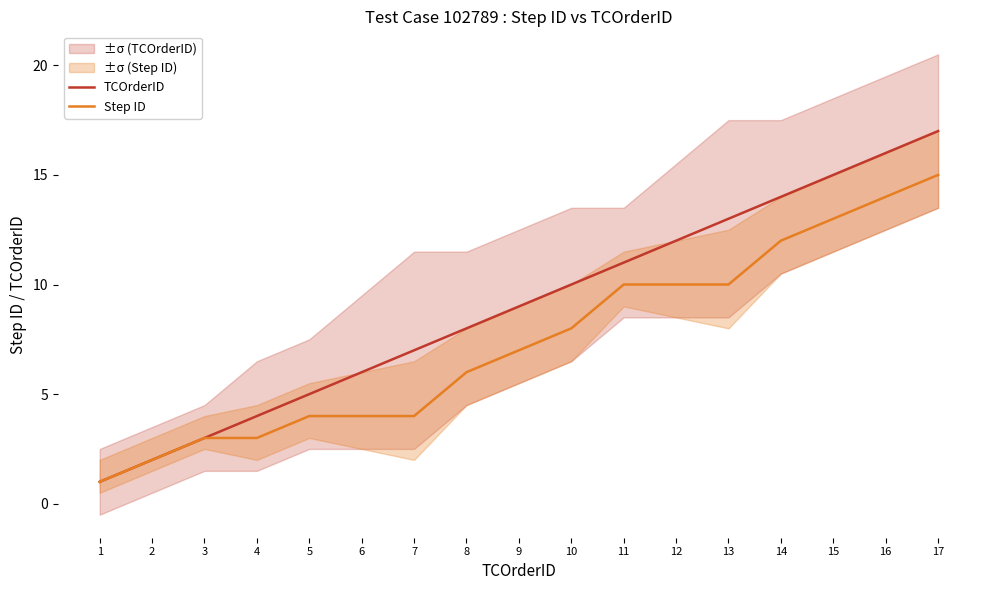

True or false: TCOrderID has more than 1 points higher than both neighbors.

False